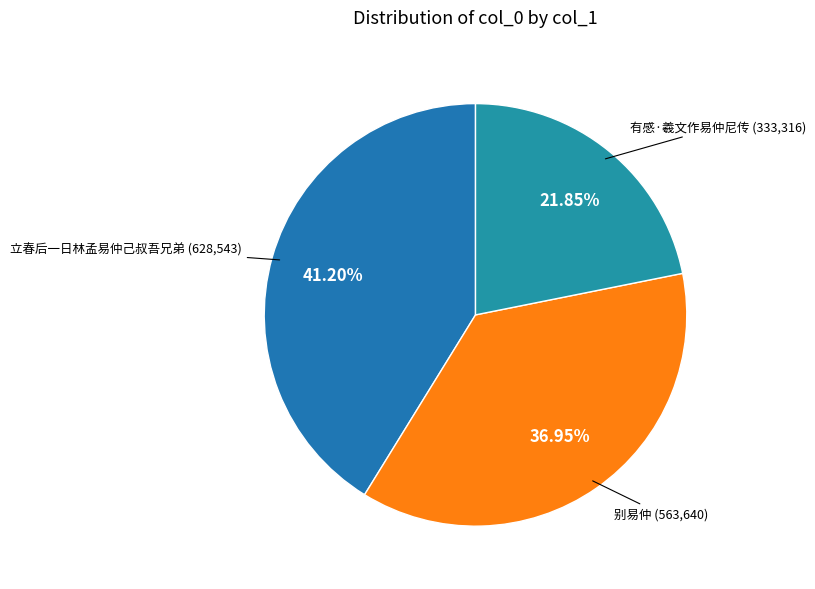

How many segments does this pie chart have?

3